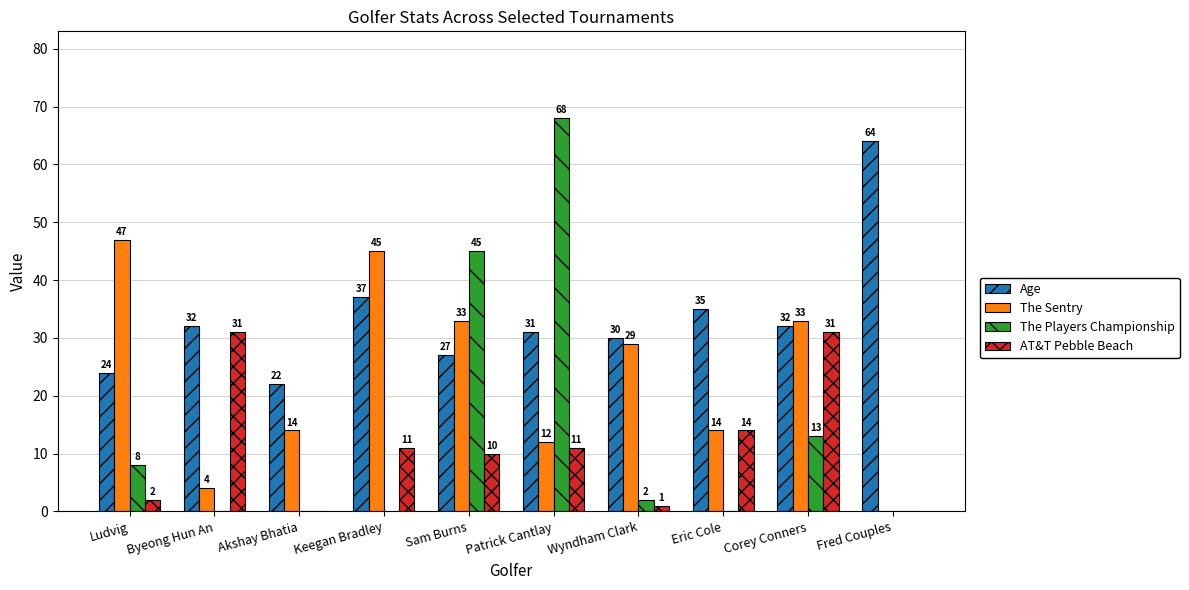

Between Ludvig and Byeong Hun An, which series saw the biggest shift?

The Sentry